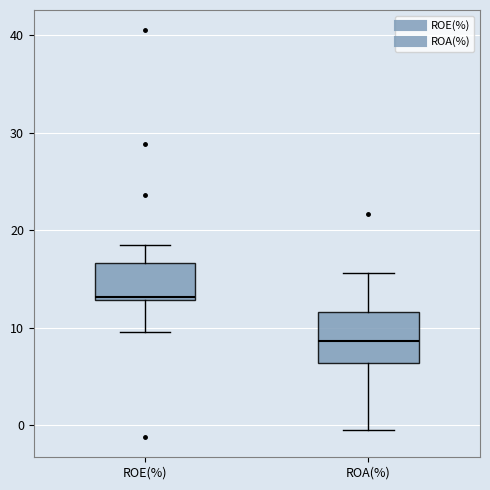

Which box's median line is the highest?

ROE(%)